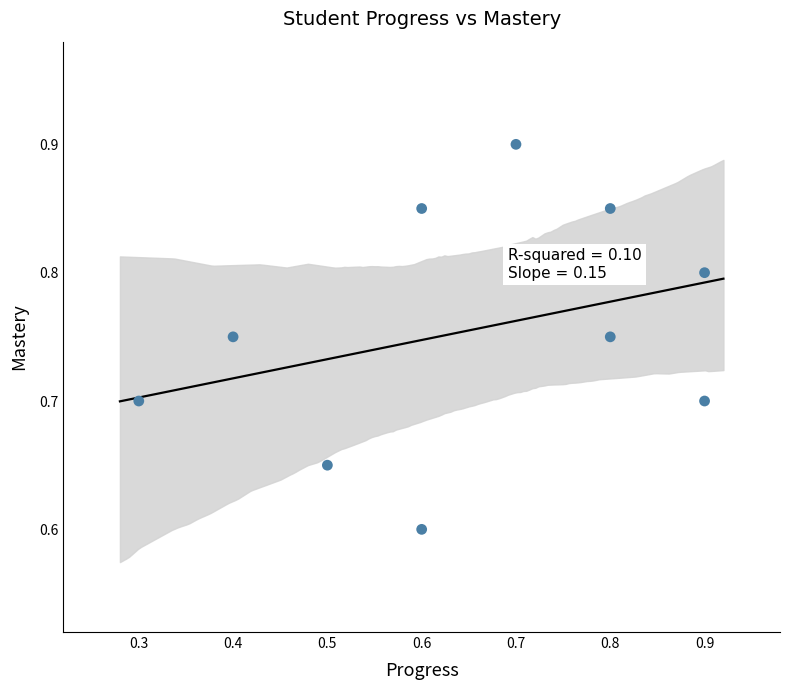

What Y value in the scatter plot is closest to 0?

0.6